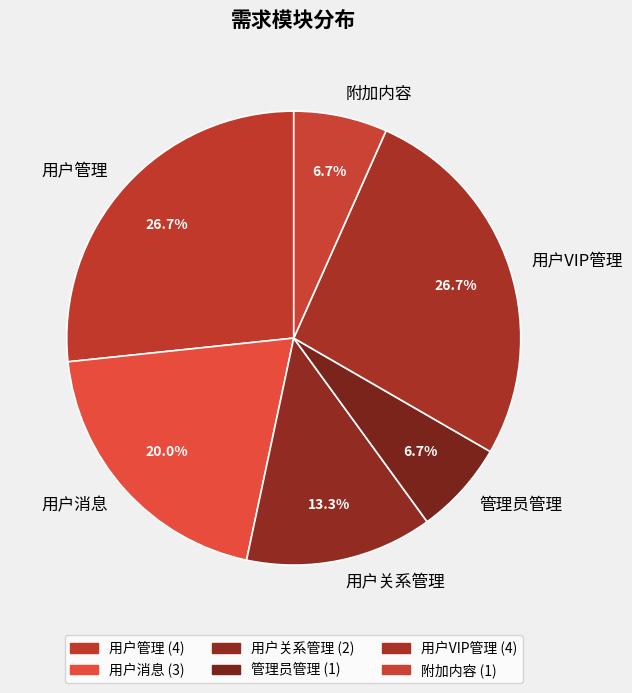

To the nearest percent, what is the combined percentage of 用户关系管理 and 管理员管理?

20%